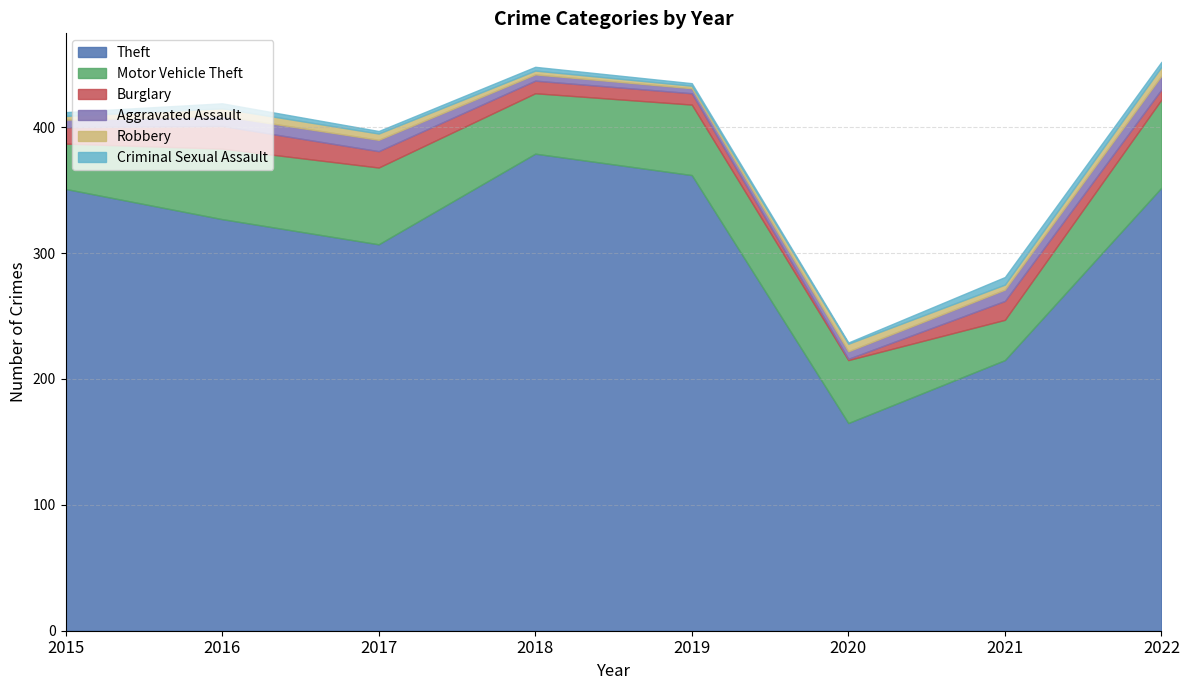

True or false: Burglary and Motor Vehicle Theft intersect in this chart.

False